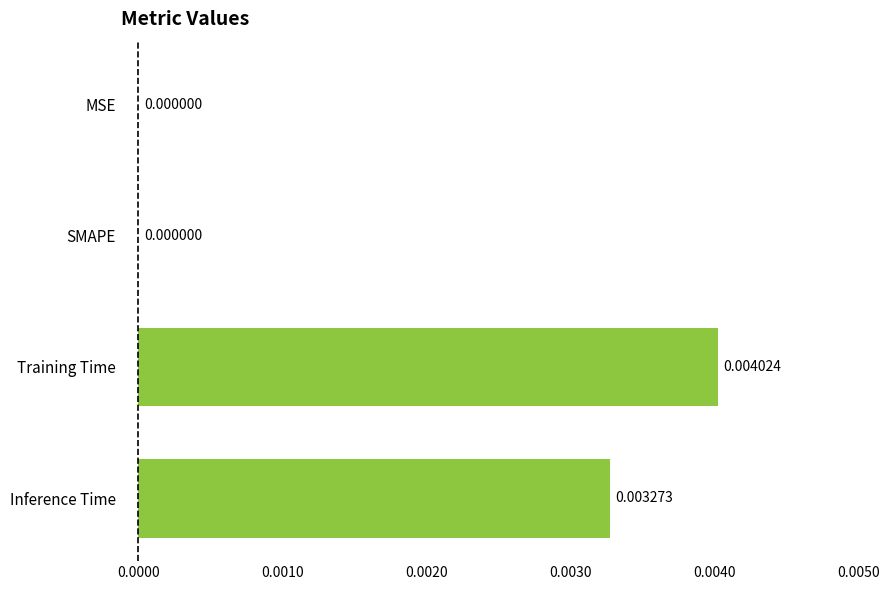

How many data points does each series have?

4